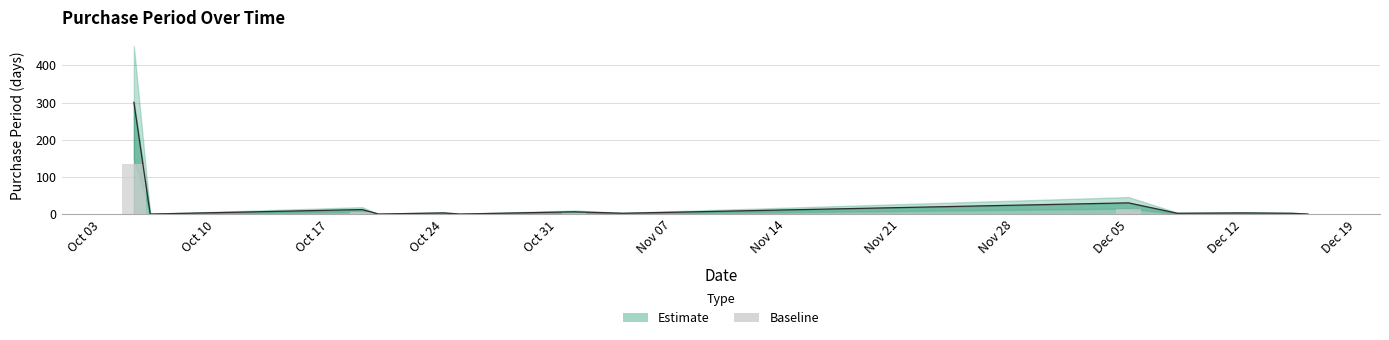

Which has a higher value, Oct 17 or Dec 12?

Oct 17